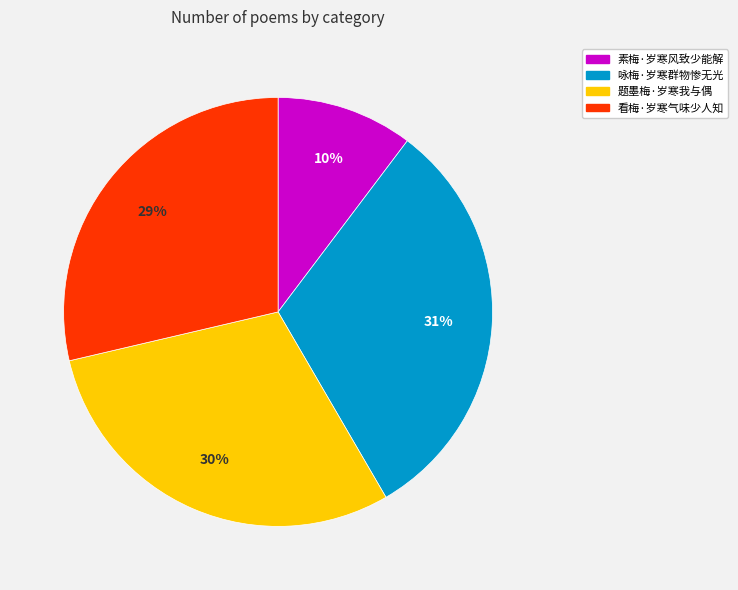

Which category has the biggest portion of the pie?

咏梅·岁寒群物惨无光